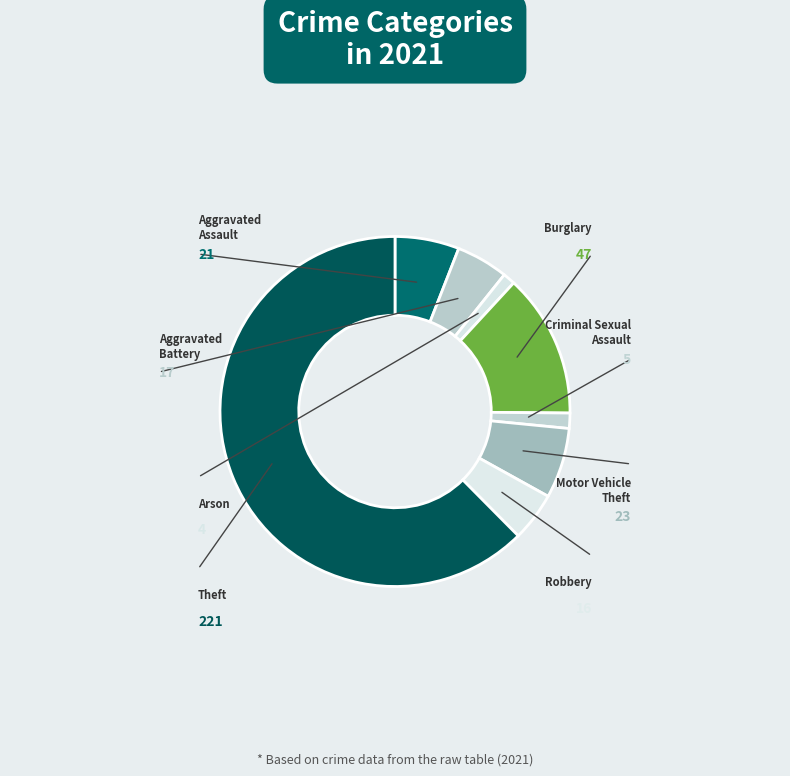

How many slices are in this pie chart?

8